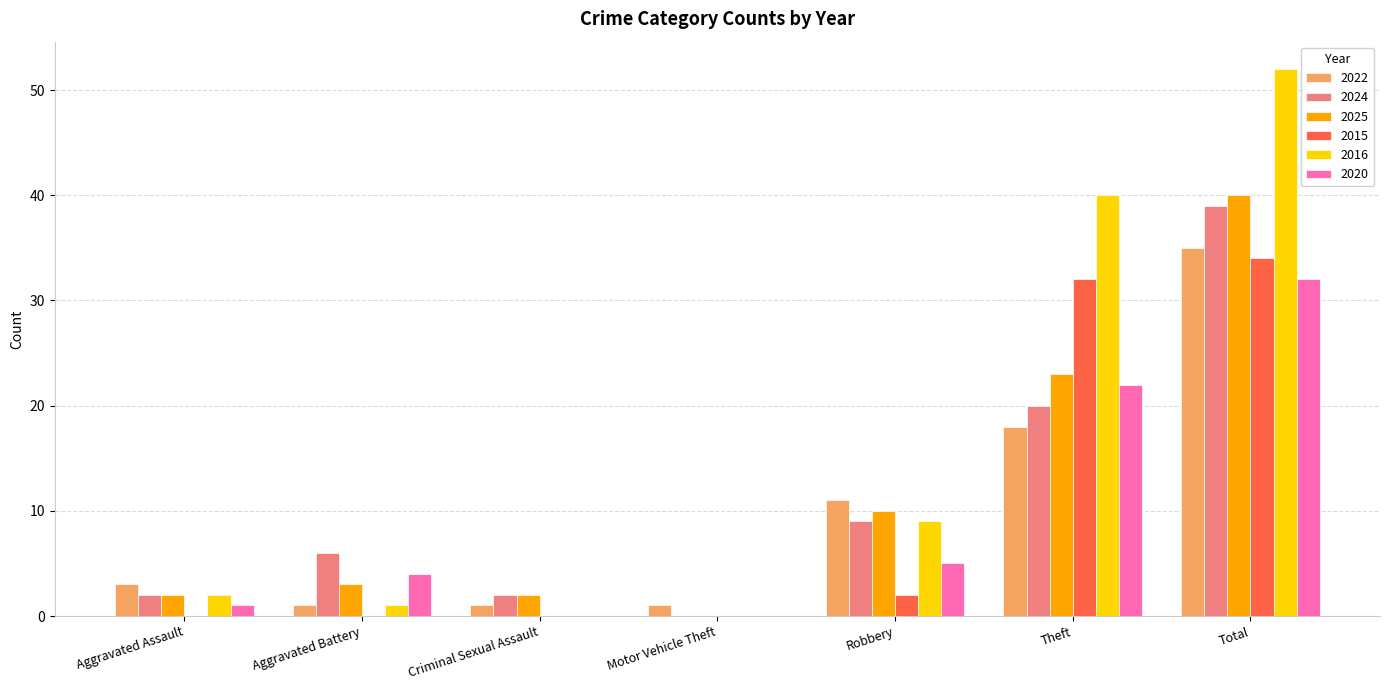

What is the maximum value for 2020?

32